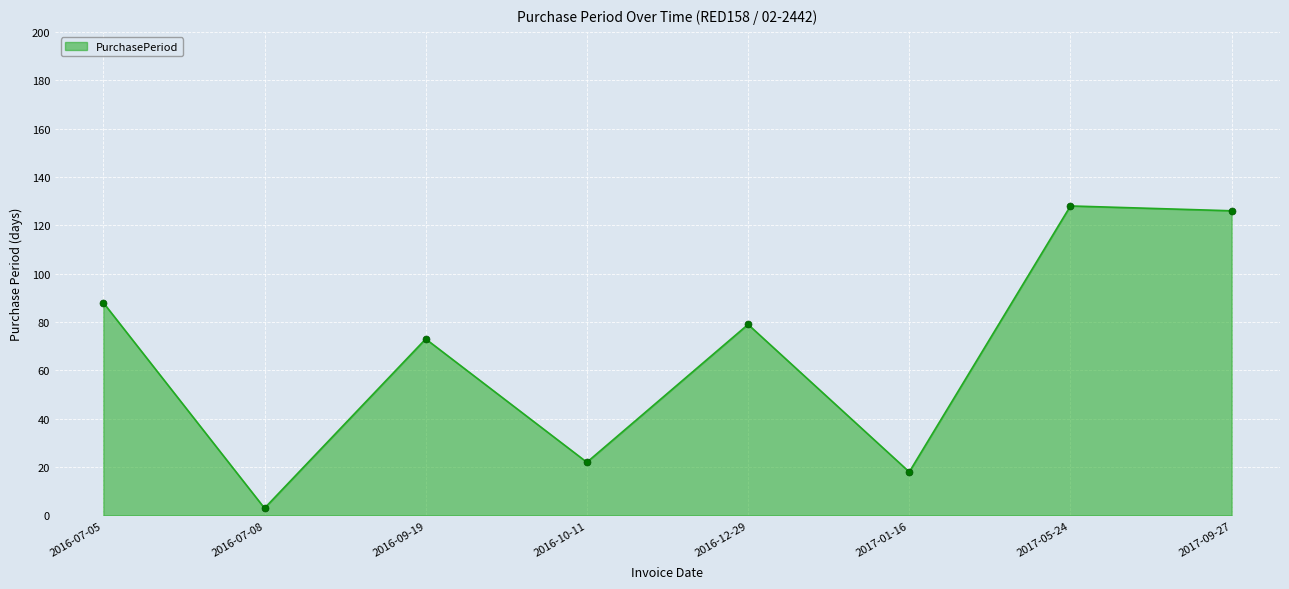

What is the change in value from 2017-01-16 to 2017-05-24?

+110